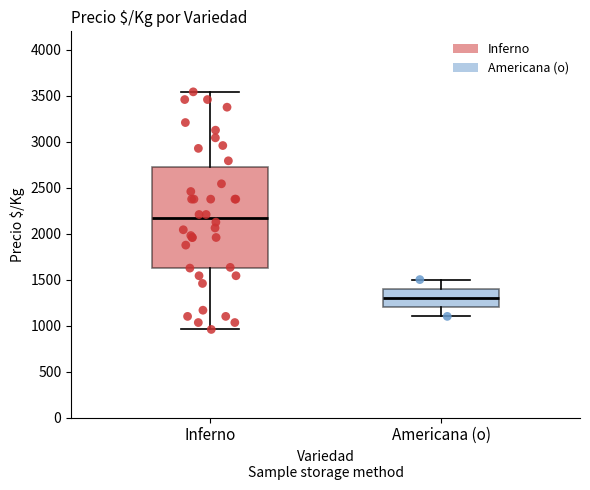

Reading left to right, read every box against the y-axis: the position of its median line, the range the box covers, and the ends of its whiskers. The values are not printed on the chart, so give them approximately, as read against the axis.

Inferno: median 2150, box 1650 to 2750, whiskers 950 to 3550
Americana (o): median 1300, box 1200 to 1400, whiskers 1100 to 1500